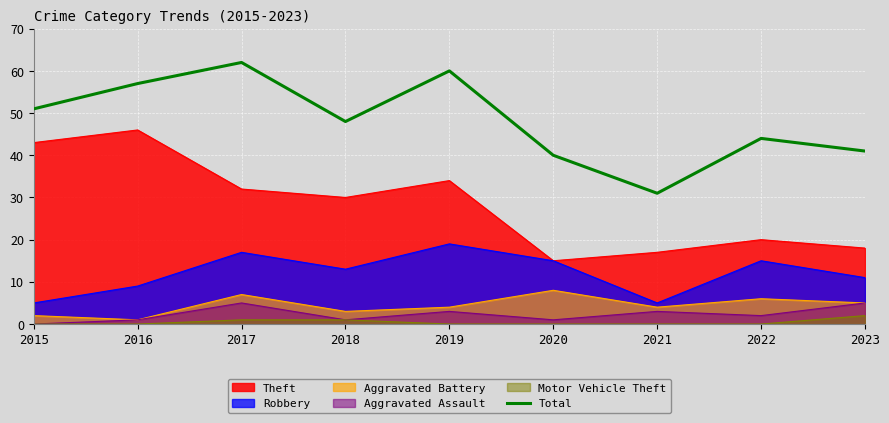

How many lines are shown in the chart?

6